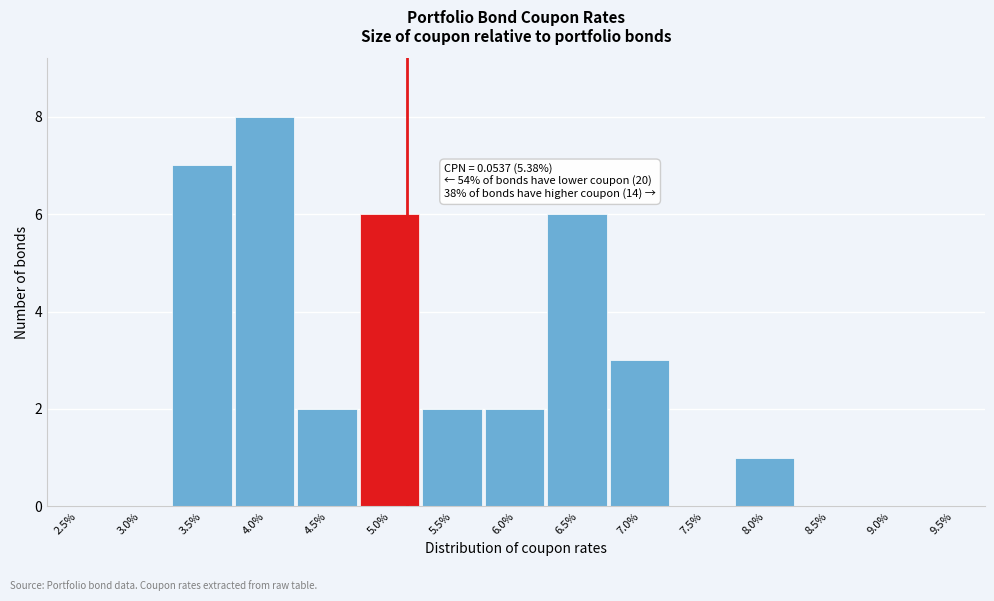

Reading left to right, list all the values displayed in this chart.

2.5%=0	3.0%=0	3.5%=7	4.0%=8	4.5%=2	5.0%=6	5.5%=2	6.0%=2	6.5%=6	7.0%=3	7.5%=0	8.0%=1	8.5%=0	9.0%=0	9.5%=0